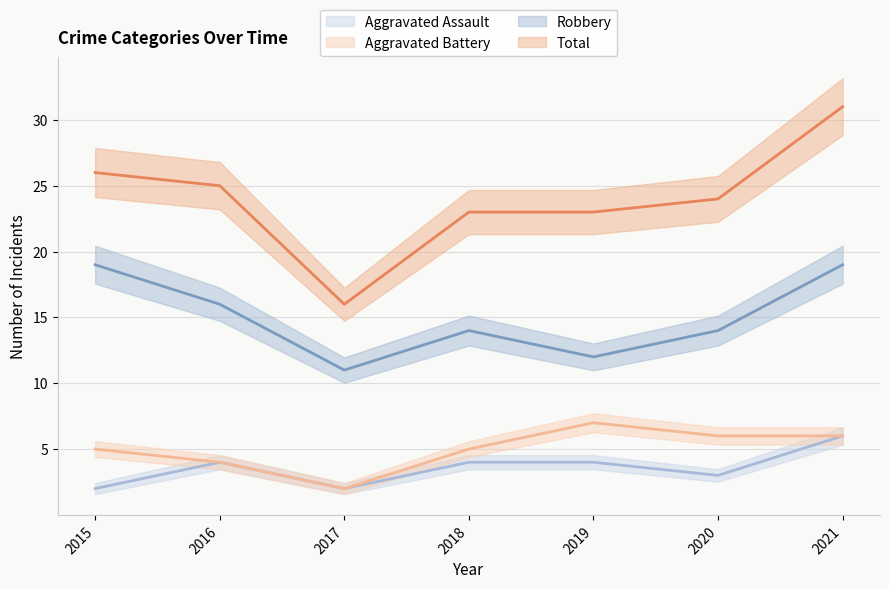

Is this an area chart (filled region under the line)?

No